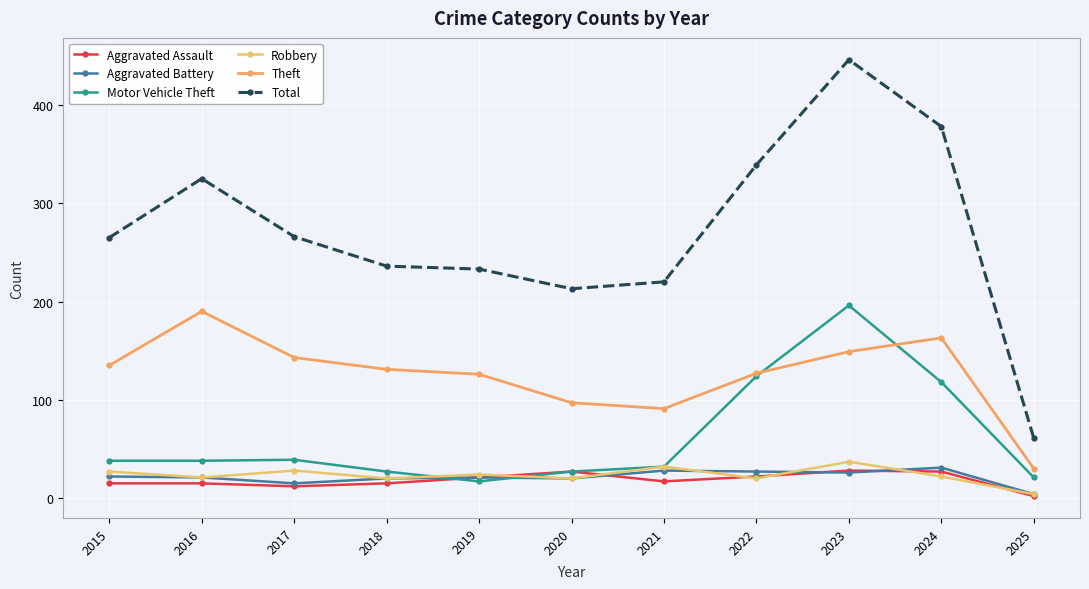

How many data points does each series have?

11